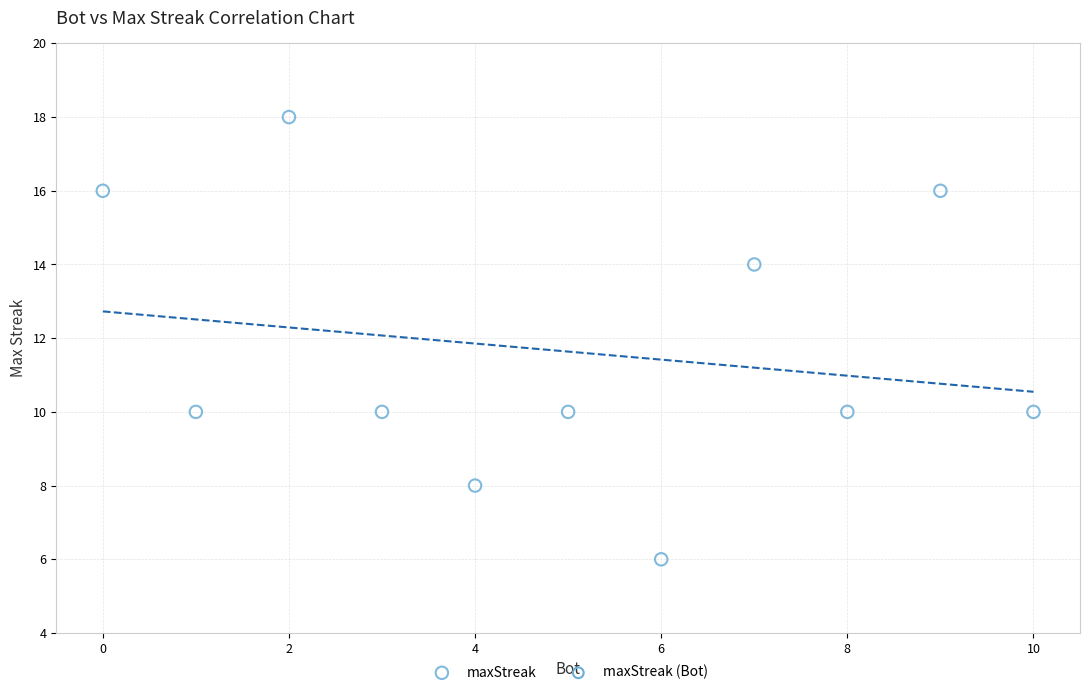

What is the range of X values (max minus min)?

10